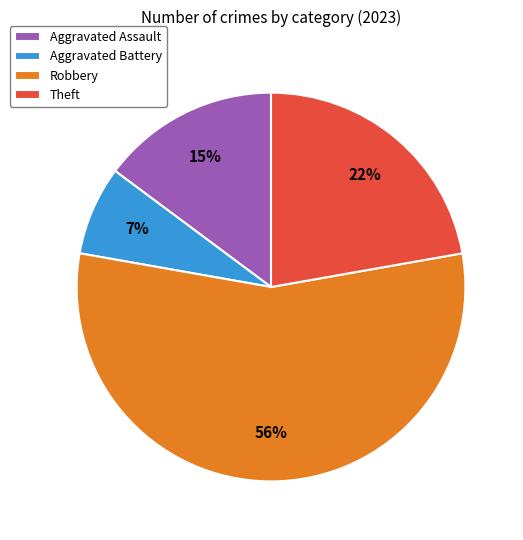

Is it true that Robbery is 56% of the pie?

True